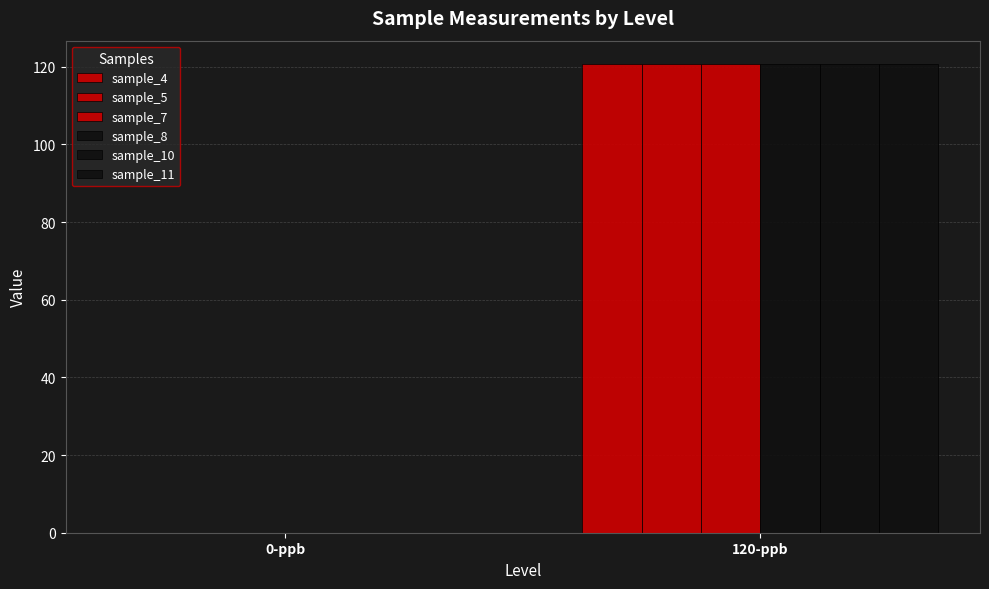

At which label does sample_10 reach its peak?

120-ppb